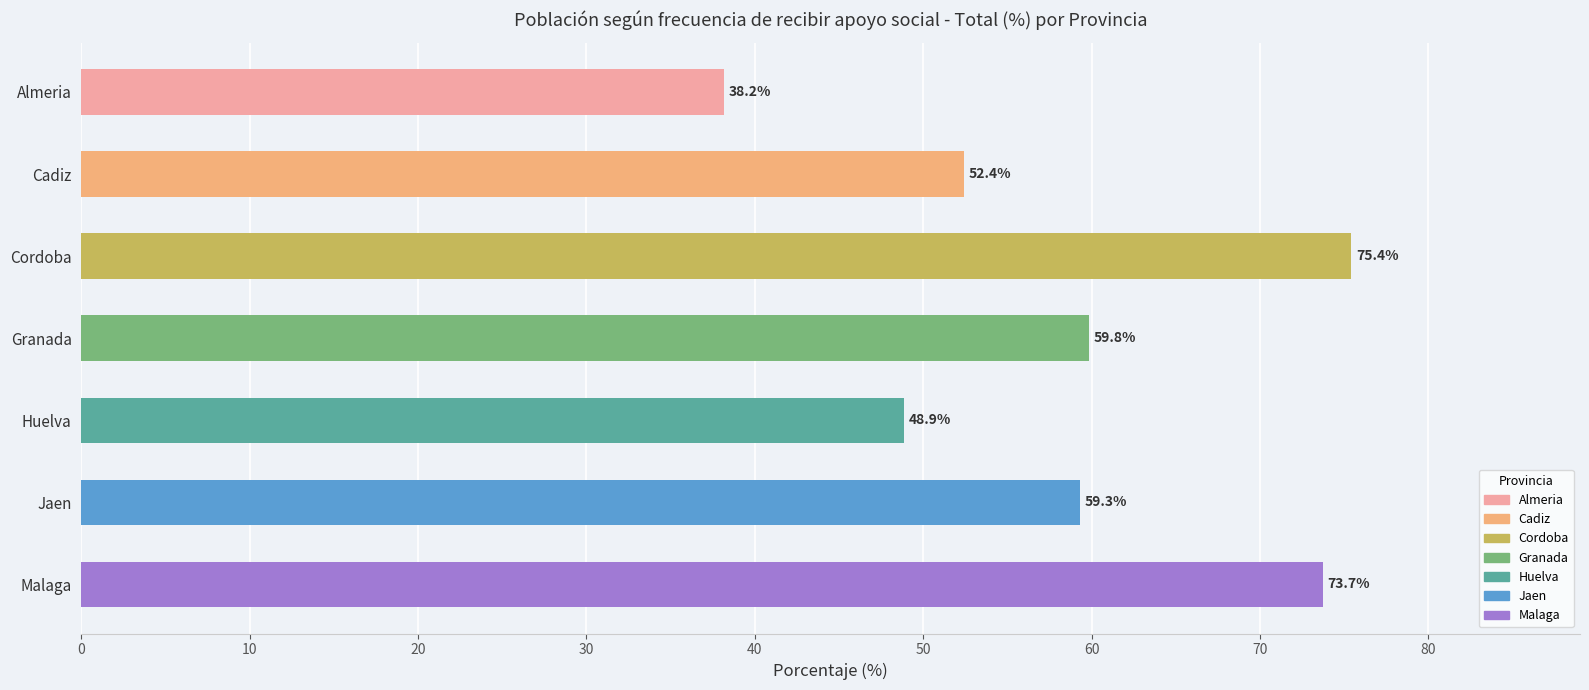

What is the ratio of the value at Granada to the value at Cadiz?

1.1